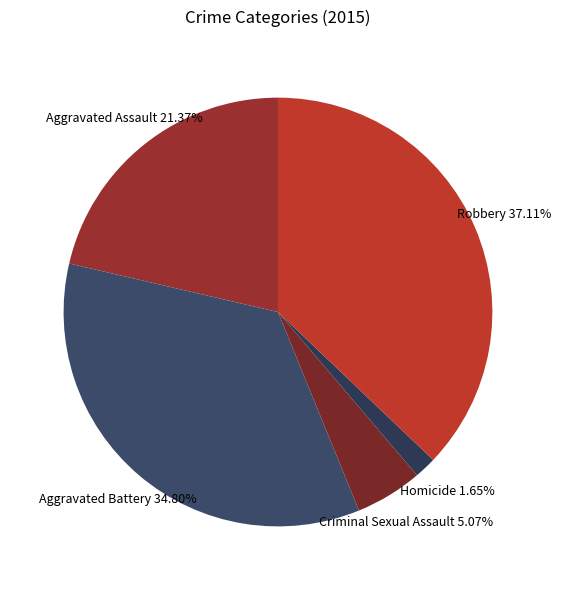

To the nearest percent, what is the difference between the largest and smallest slice percentages?

35%